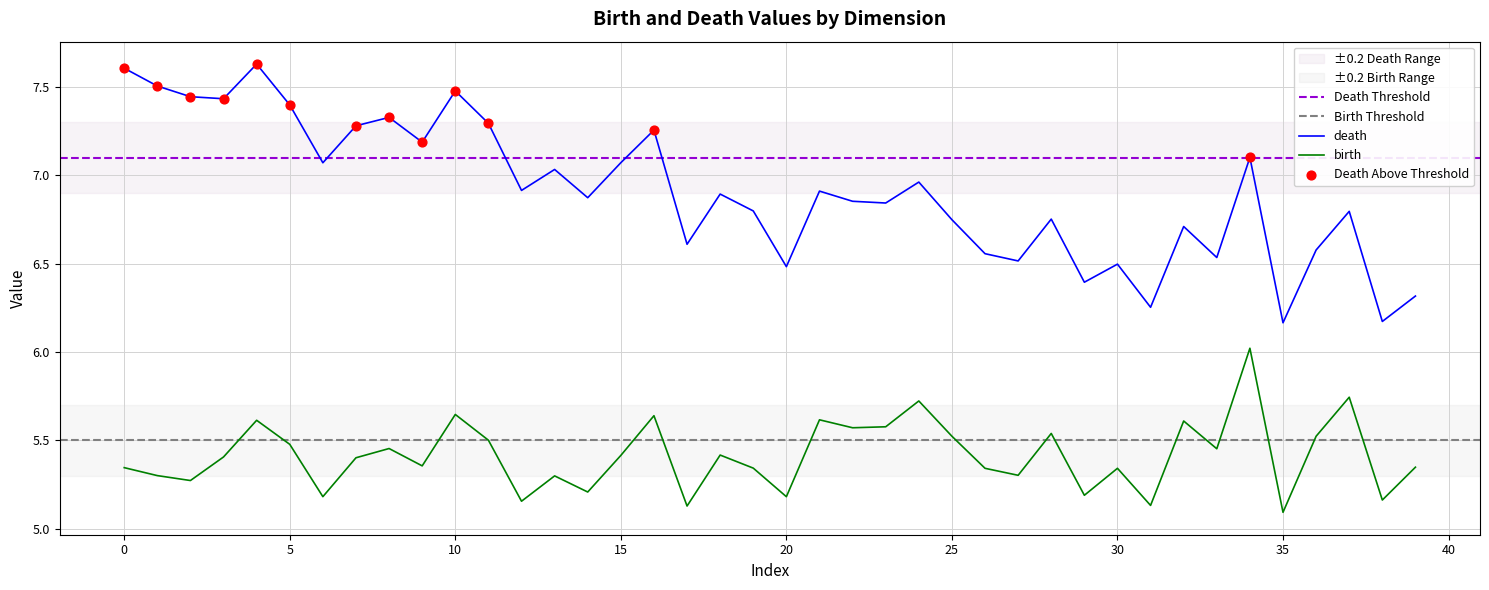

What is the total value across all series at 25?

12.3